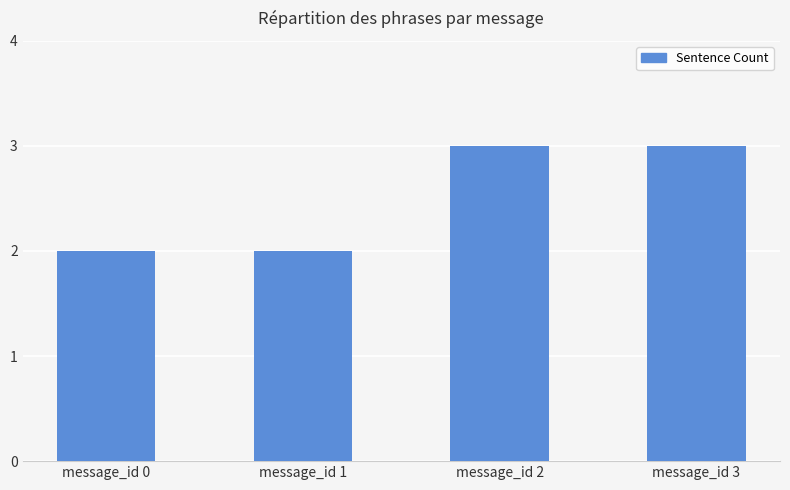

Are the bars horizontal?

No